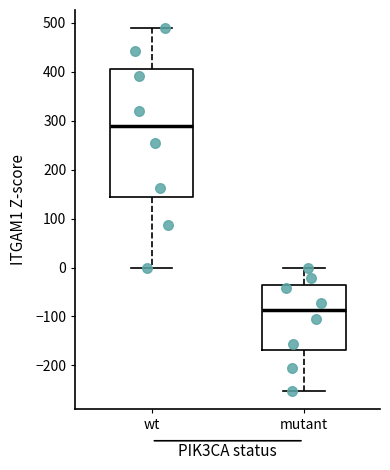

Where does the lower whisker of the box for wt end on the y-axis? The values are not printed on the chart, so give them approximately, as read against the axis.

0